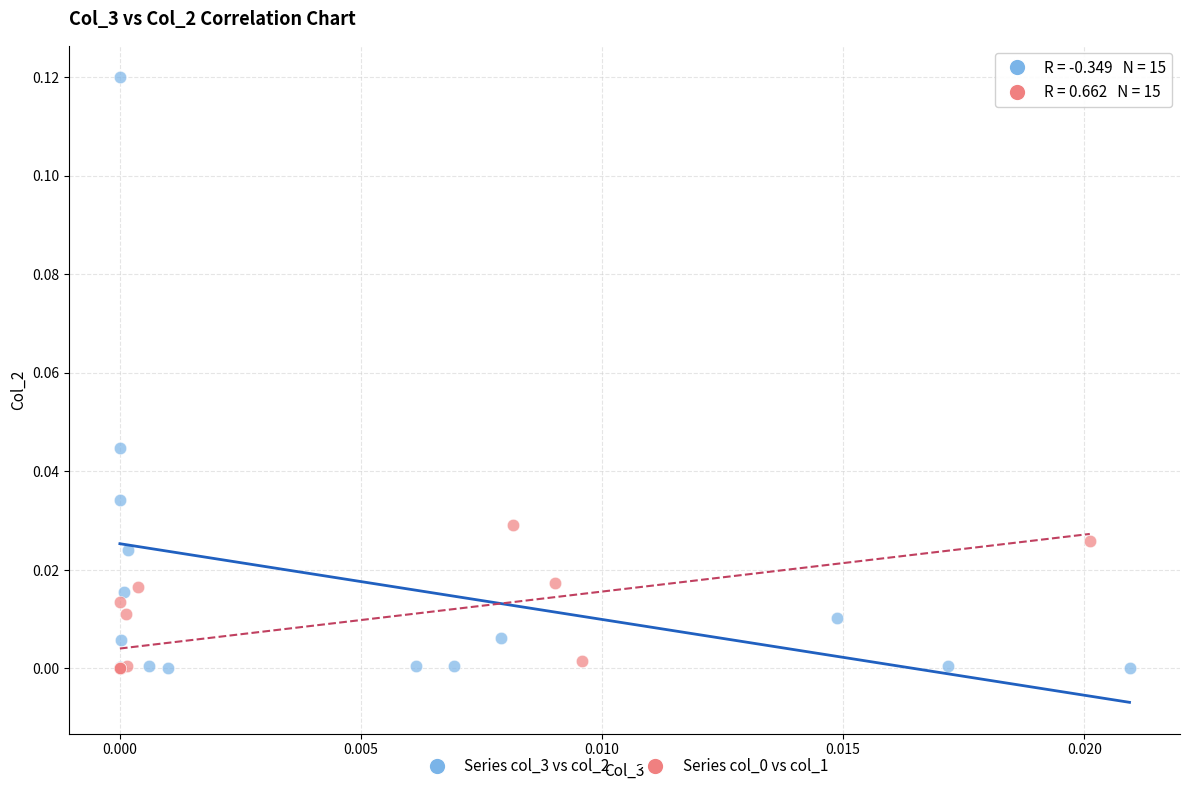

Which series has the largest Y range (max minus min)?

Series col_3 vs col_2